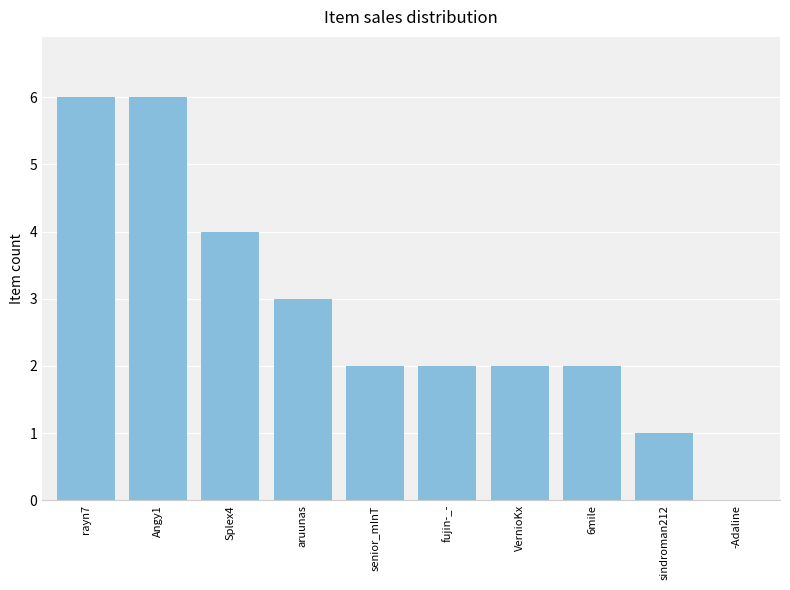

The chart shows a value of 1 at senior_mInT. True or false?

False